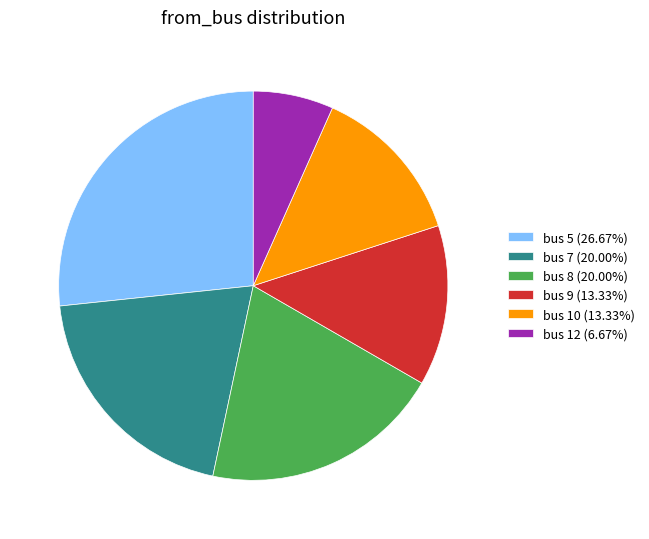

Approximately how many times larger is the value at bus 7 (20.00%) compared to bus 9 (13.33%)?

1.5